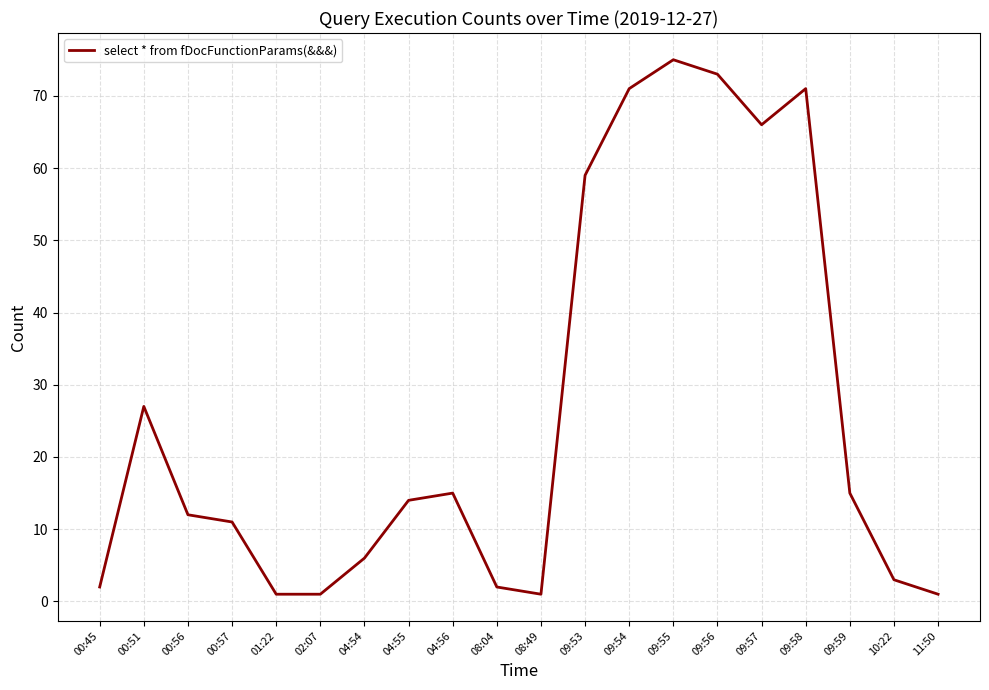

The value at 04:54 is 6. True or false?

True